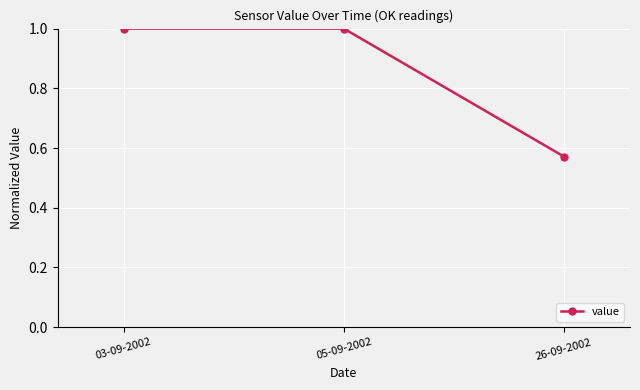

What is the difference between the maximum and minimum values?

0.4